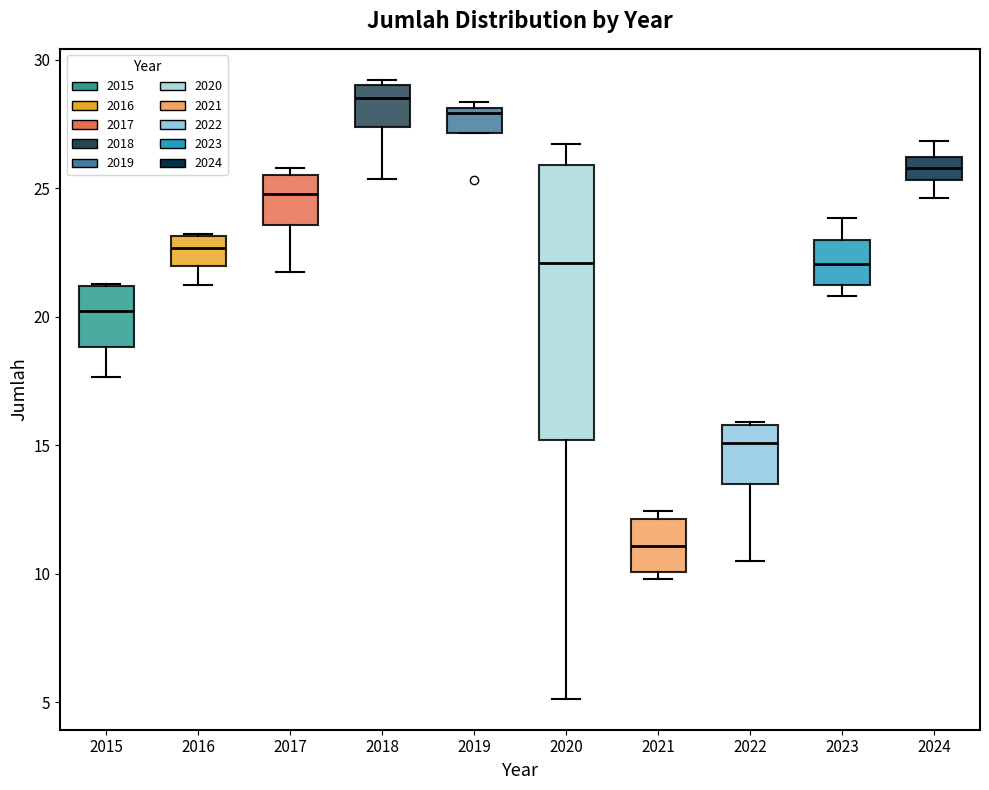

Reading left to right, read every box against the y-axis: the position of its median line, the range the box covers, and the ends of its whiskers. The values are not printed on the chart, so give them approximately, as read against the axis.

2015: median 20.0, box 19.0 to 21.0, whiskers 17.5 to 21.5
2016: median 22.5, box 22.0 to 23.0, whiskers 21.0 to 23.0
2017: median 25.0, box 23.5 to 25.5, whiskers 21.5 to 26.0
2018: median 28.5, box 27.5 to 29.0, whiskers 25.5 to 29.0 (just above the box's upper edge)
2019: median 28.0 (just below the box's upper edge), box 27.0 to 28.0, whiskers 27.0 to 28.5
2020: median 22.0, box 15.0 to 26.0, whiskers 5.0 to 26.5
2021: median 11.0, box 10.0 to 12.0, whiskers 10.0 (just below the box's lower edge) to 12.5
2022: median 15.0, box 13.5 to 16.0, whiskers 10.5 to 16.0
2023: median 22.0, box 21.5 to 23.0, whiskers 21.0 to 24.0
2024: median 26.0 (inside the box), box 25.5 to 26.0, whiskers 24.5 to 27.0